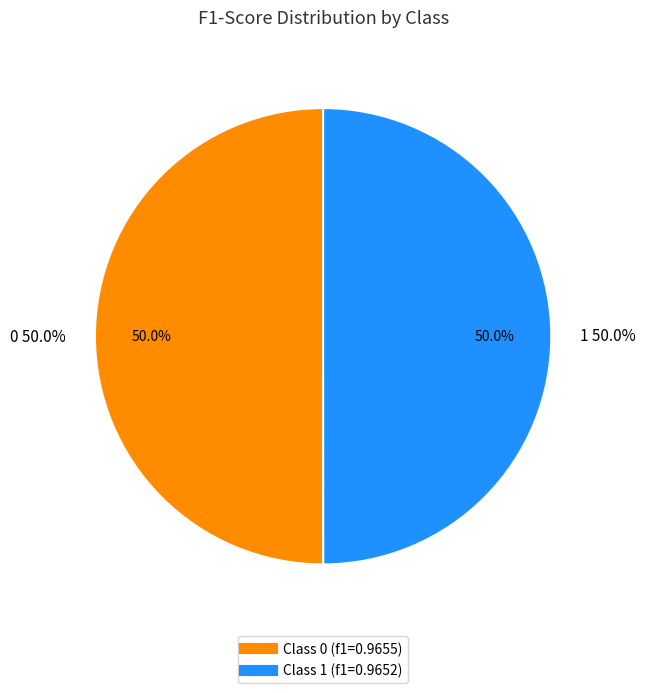

Does any single category account for the majority?

Yes